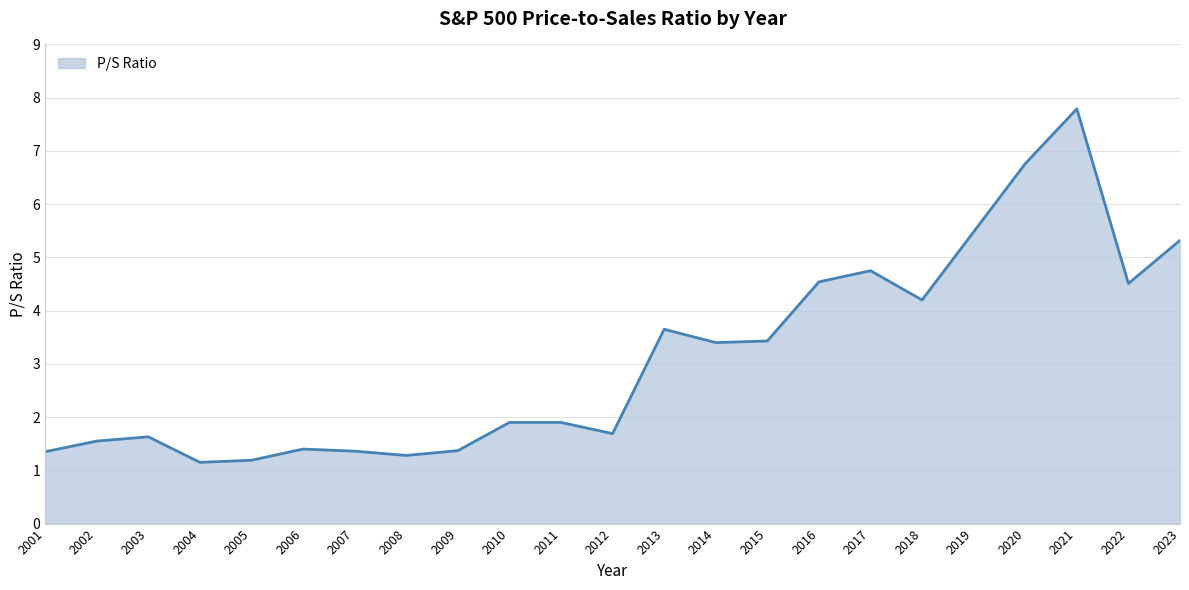

What is the difference between the maximum and minimum values?

6.6